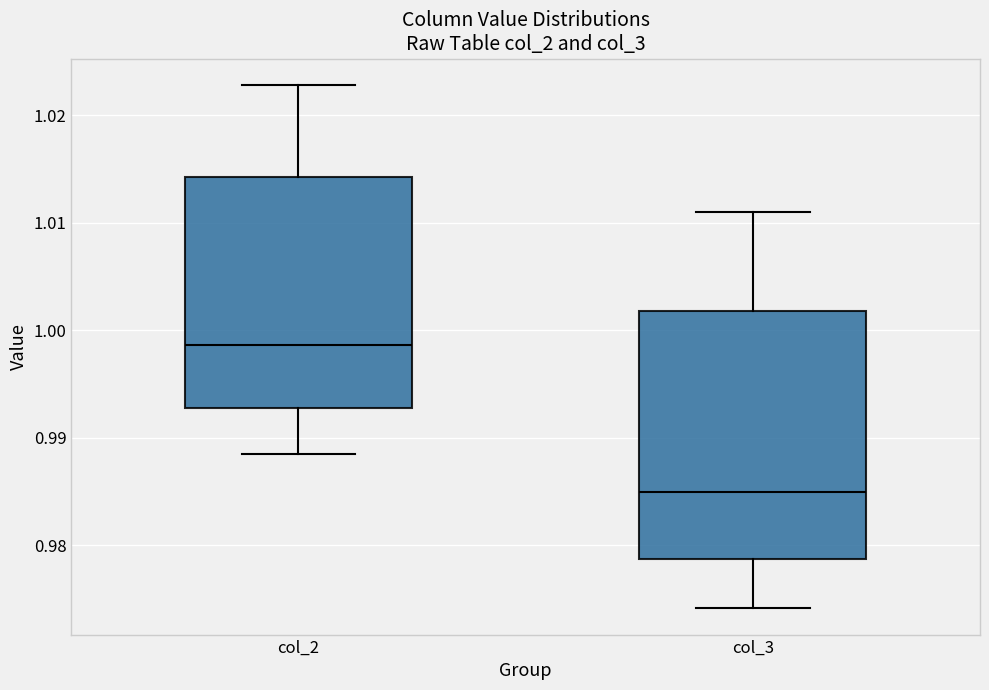

Reading left to right, transcribe this box plot: for each box, give where its median line is, the range the box spans, and where its two whiskers end, as read against the y-axis. The values are not printed on the chart, so give them approximately, as read against the axis.

col_2: median 0.999, box 0.993 to 1.014, whiskers 0.989 to 1.023
col_3: median 0.985, box 0.979 to 1.002, whiskers 0.974 to 1.011